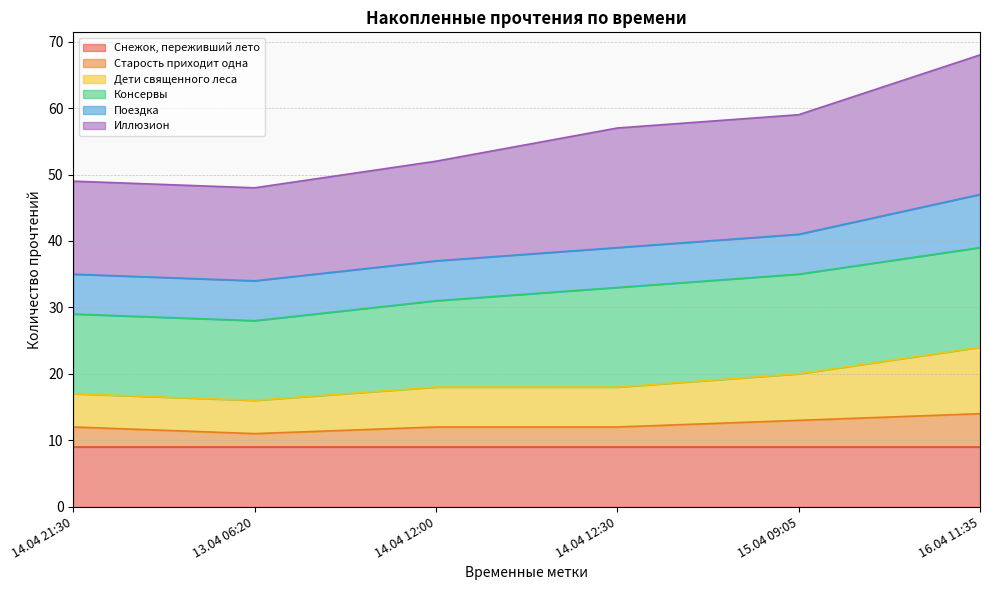

Where is the first local minimum for Дети священного леса?

13.04 06:20